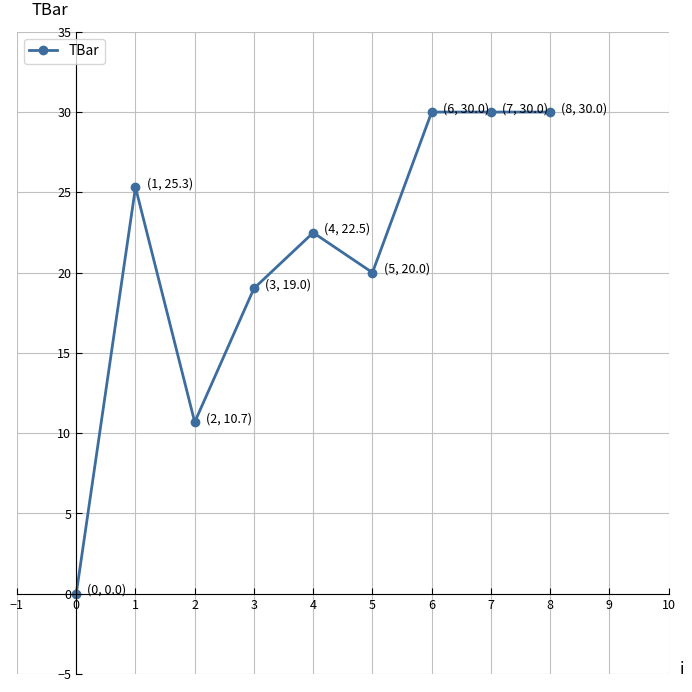

Reading left to right, list all the values displayed in this chart.

0.0	25.3	10.7	19.0	22.5	20.0	30.0	30.0	30.0